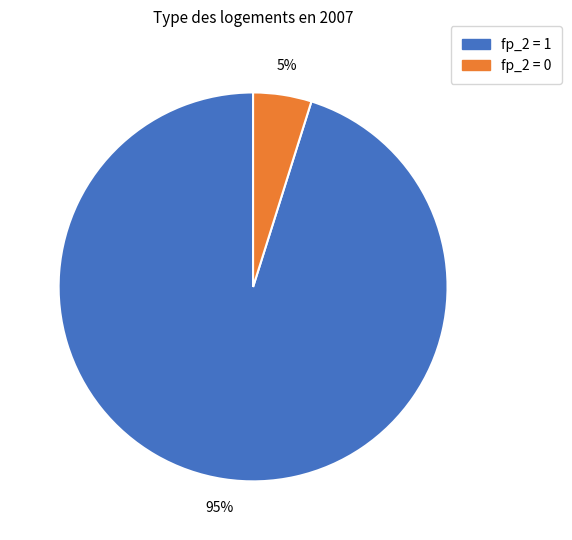

Is there a majority slice in this chart?

Yes